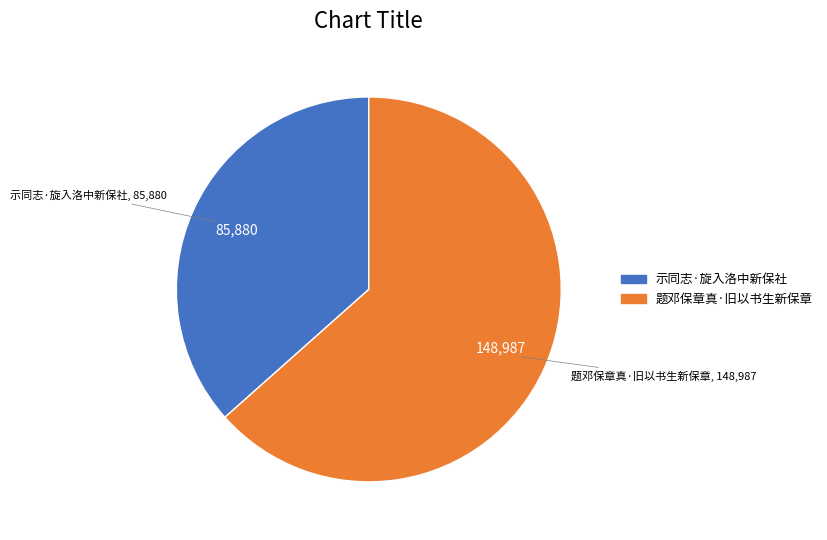

True or false: 题邓保章真·旧以书生新保章 accounts for 63% of the total.

True